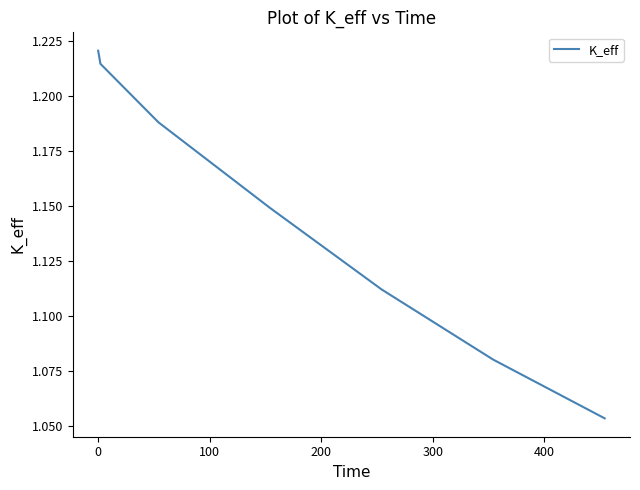

True or false: there are more than 0 points higher than both neighbors.

False